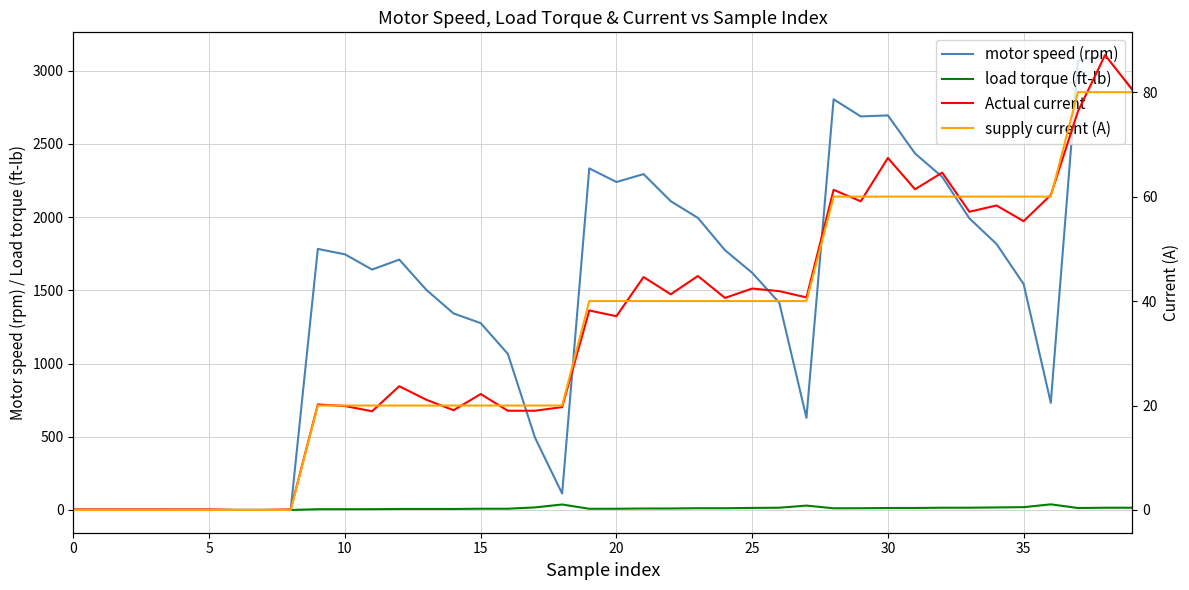

Which series has the largest total across all categories?

motor speed (rpm)